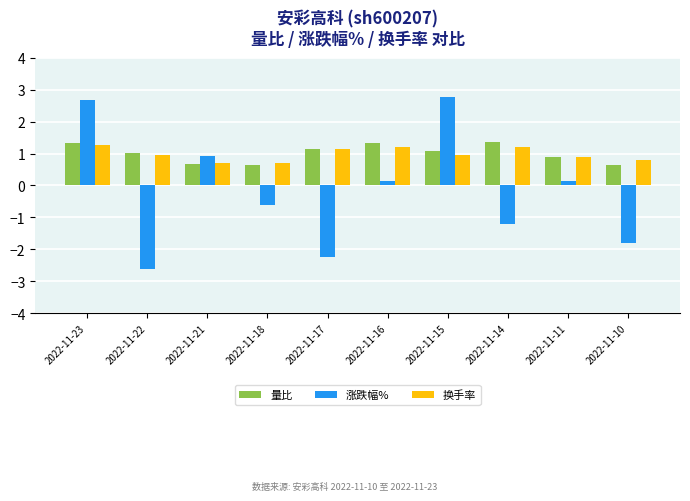

How many data points does each series have?

10